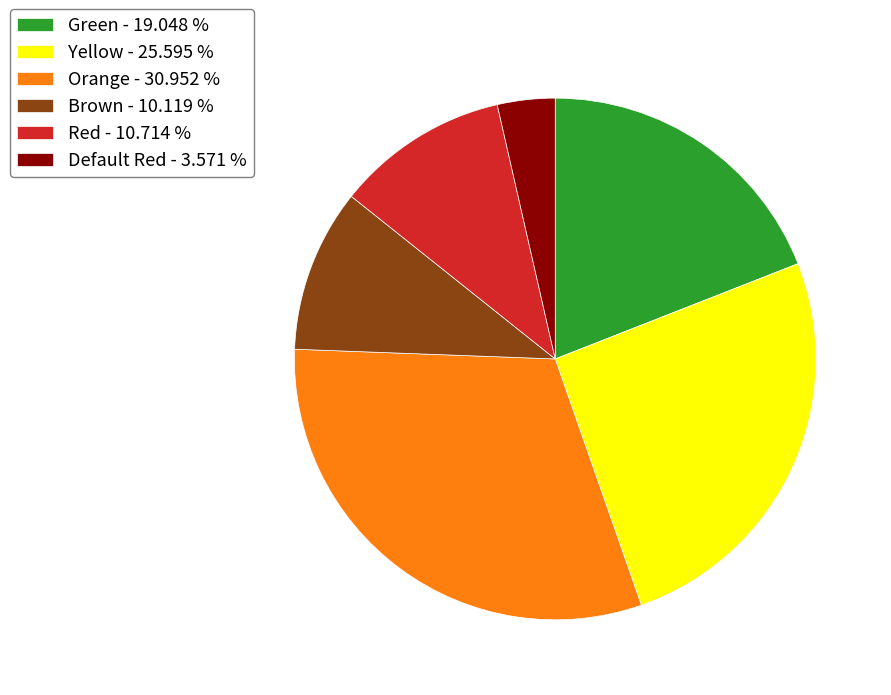

Is it true that Yellow is 14% of the pie?

False